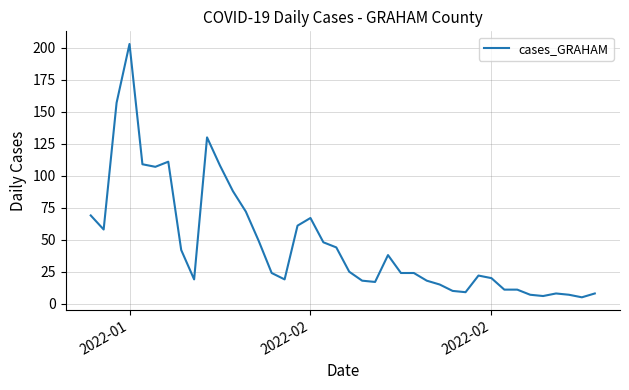

What is the maximum value shown in the chart?

203